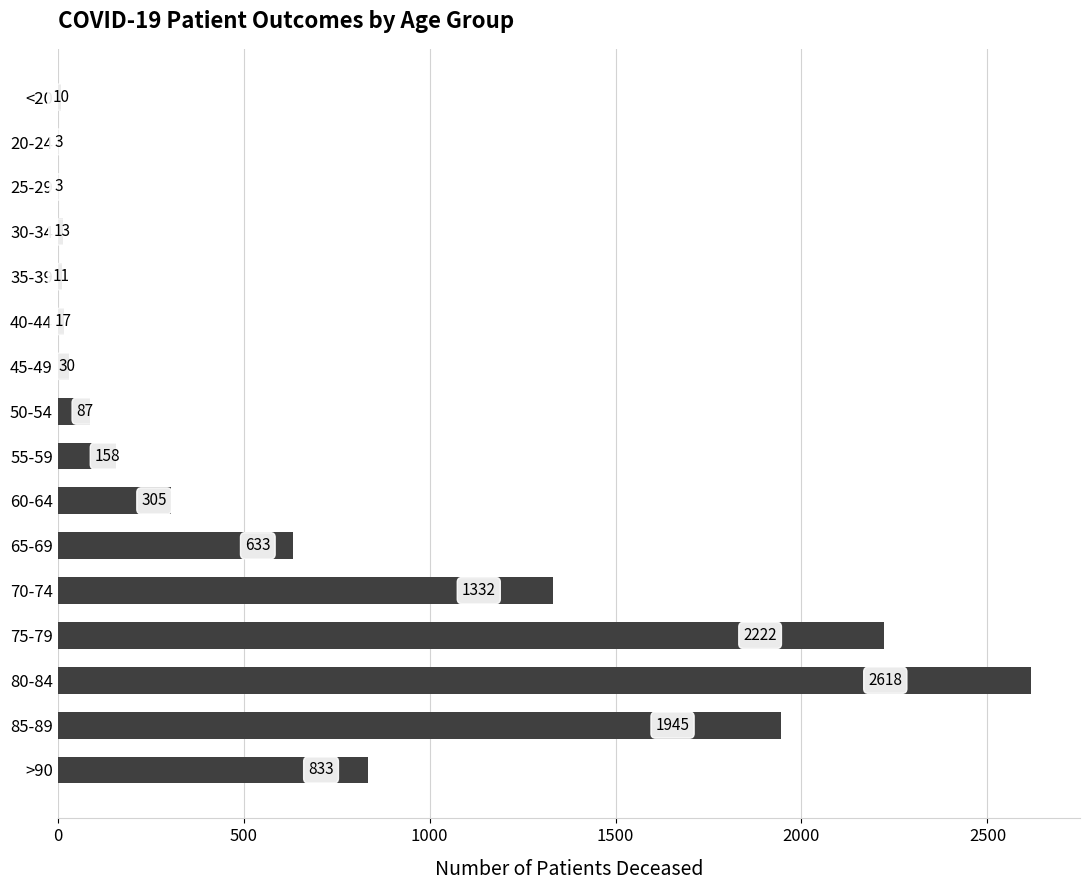

Between 65-69 and 50-54, which is larger?

65-69